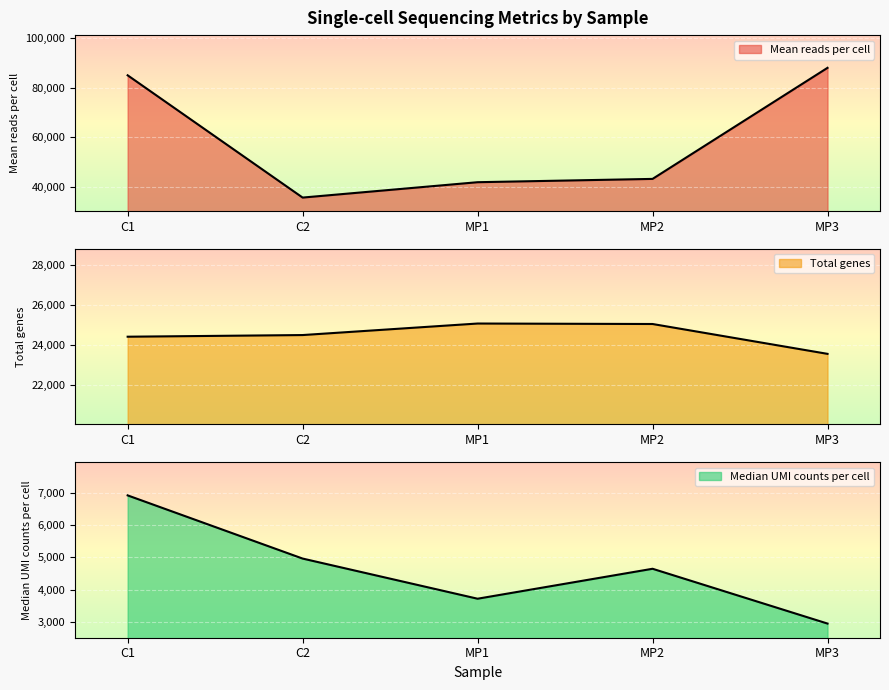

What are all the series names shown in the legend?

Mean reads per cell, Total genes, Median UMI counts per cell